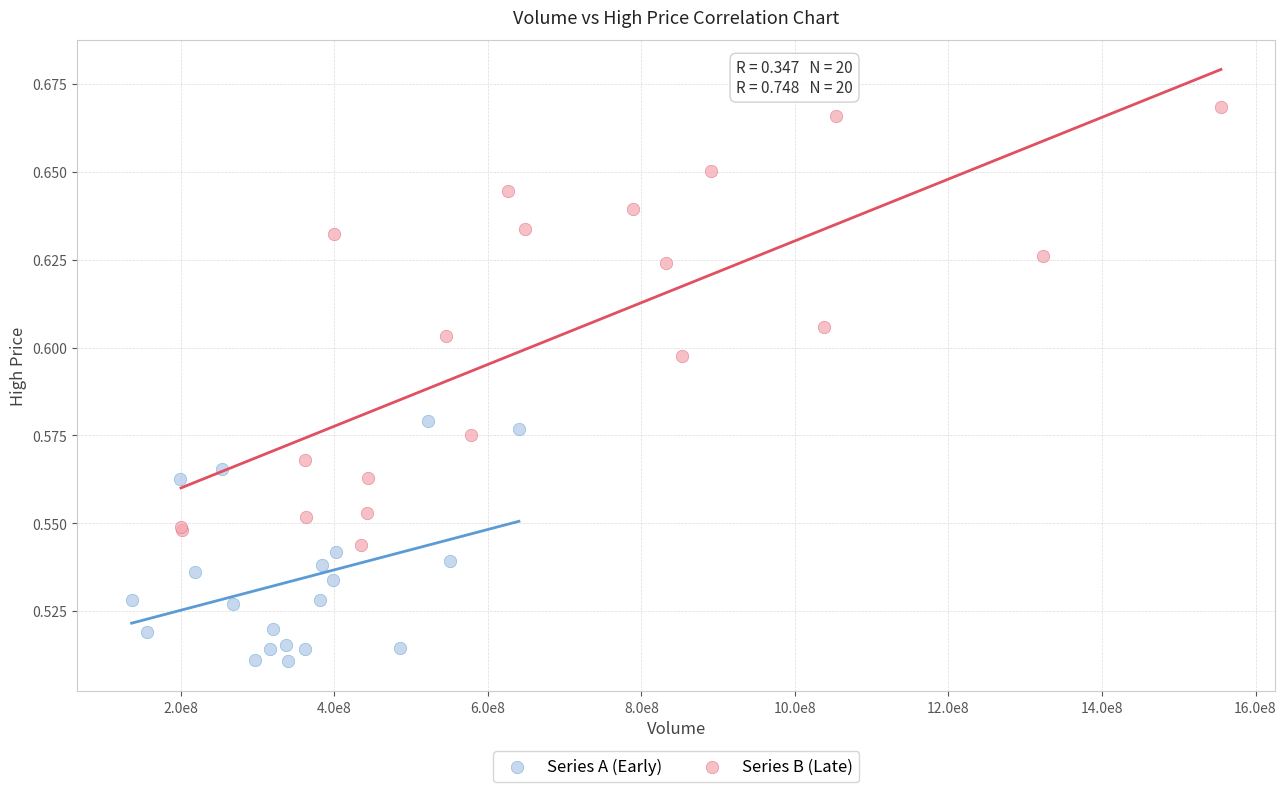

Which series contains the lowest Y value?

Series A (Early)